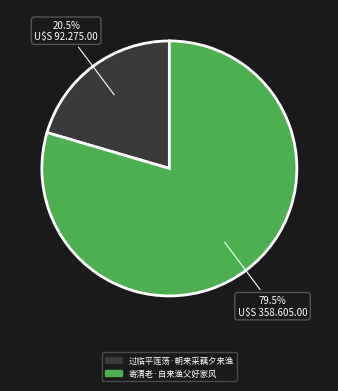

Approximately how many times larger is the value at 过临平莲荡·朝来采藕夕来渔 compared to 寄清老·自来渔父好家风?

0.3